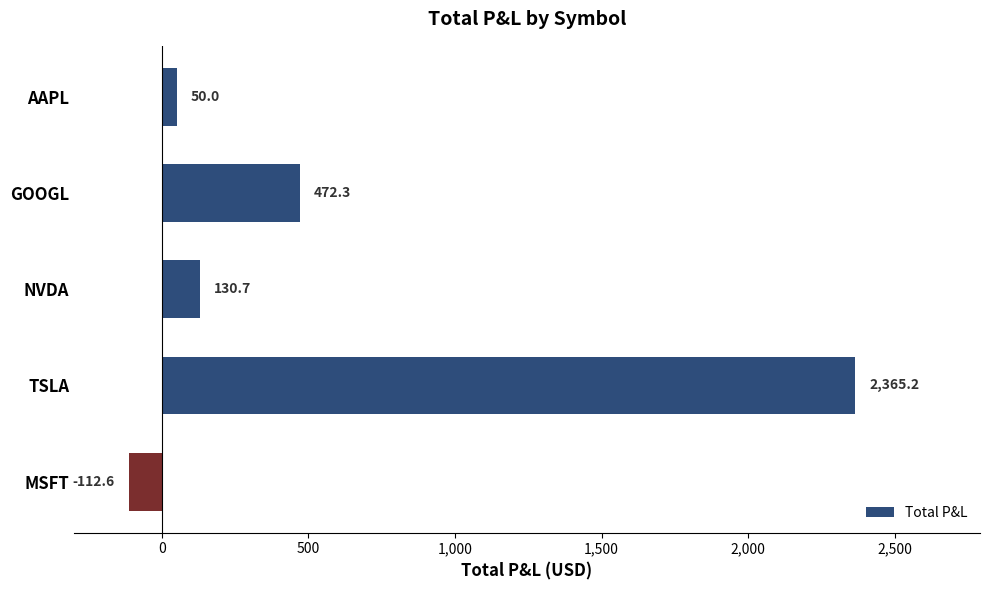

What is the sum of all values?

2905.6